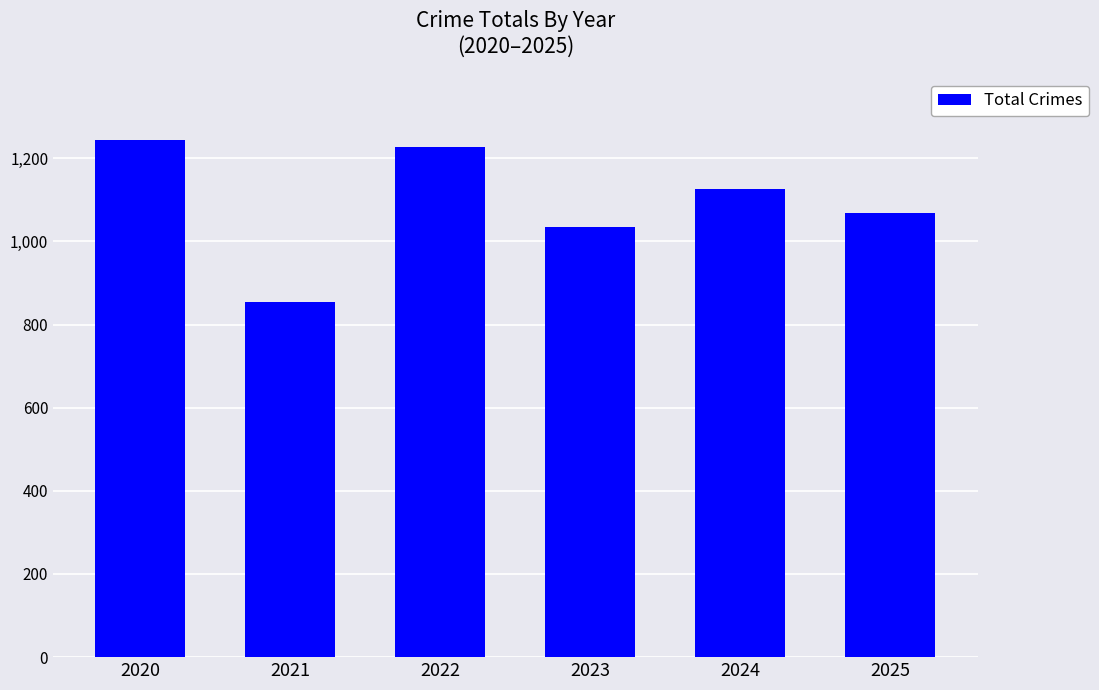

What is the value of the 6th bar from the left?

1068